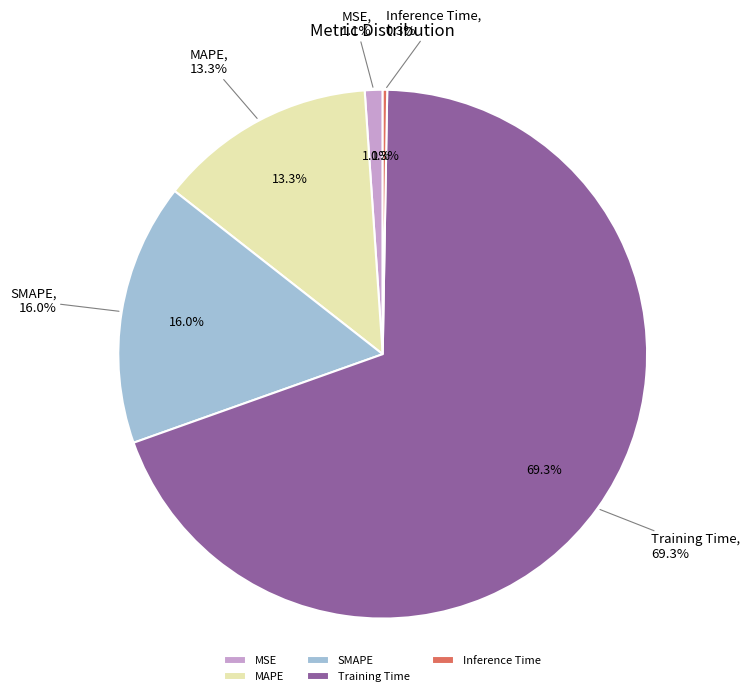

Does any single category account for the majority?

Yes